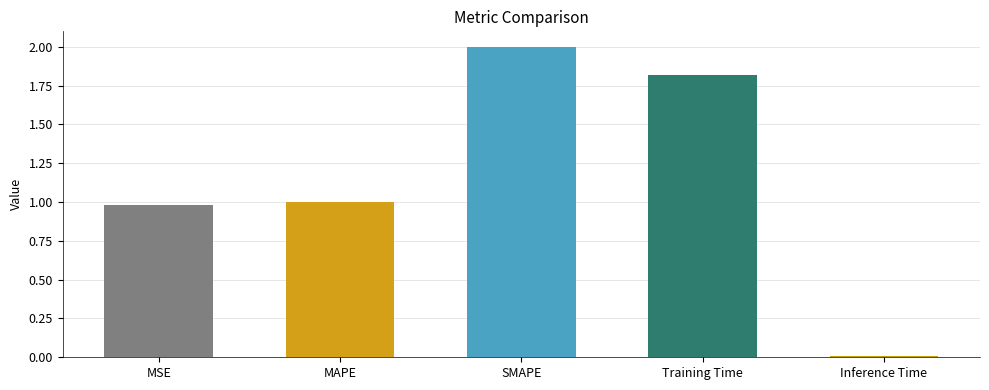

The value at Training Time is 1.8. True or false?

True